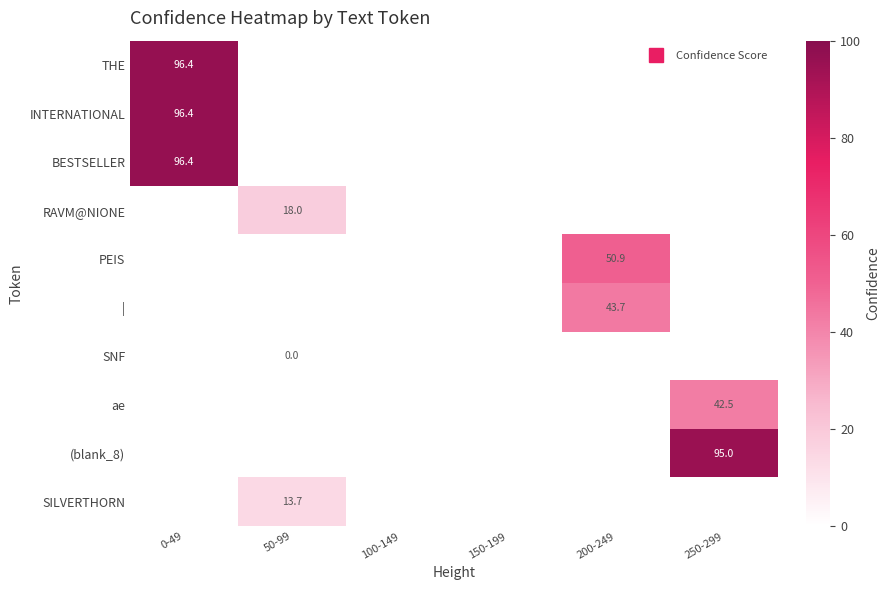

At how many categories does at least one series exceed 25?

3